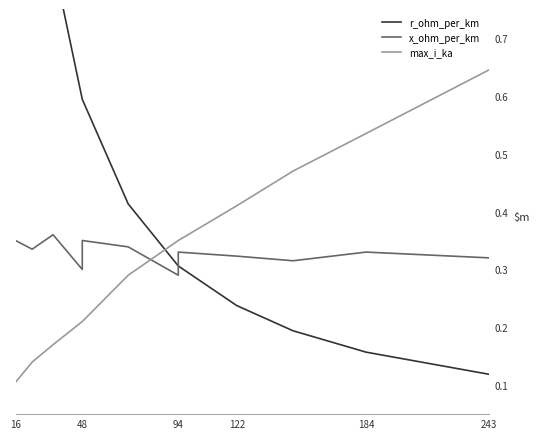

How many times do max_i_ka and r_ohm_per_km cross each other?

1